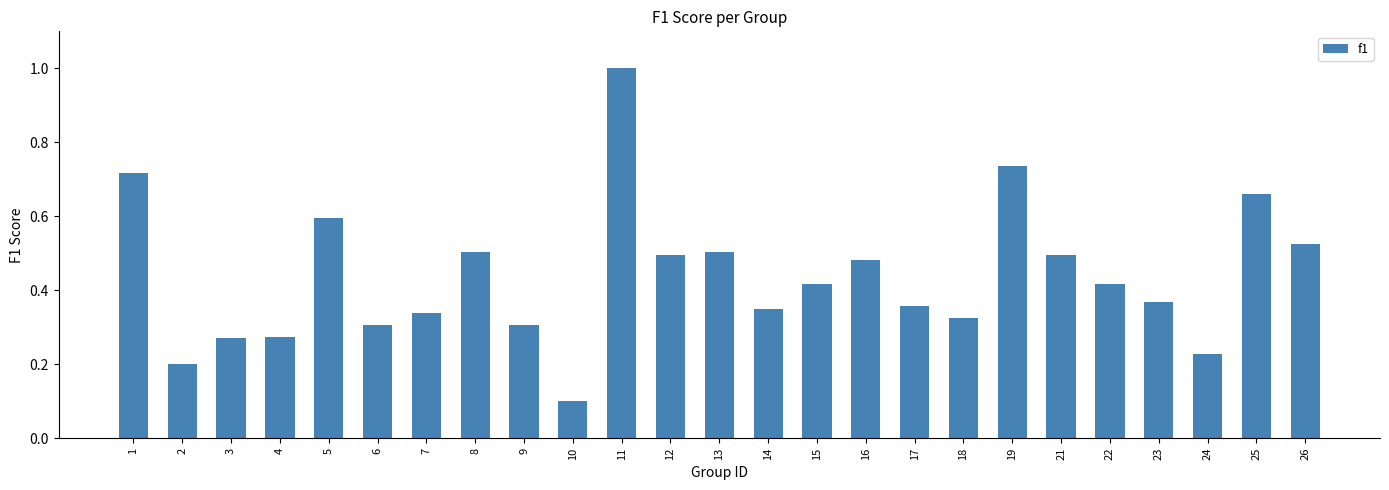

What is the sum of all values?

11.0